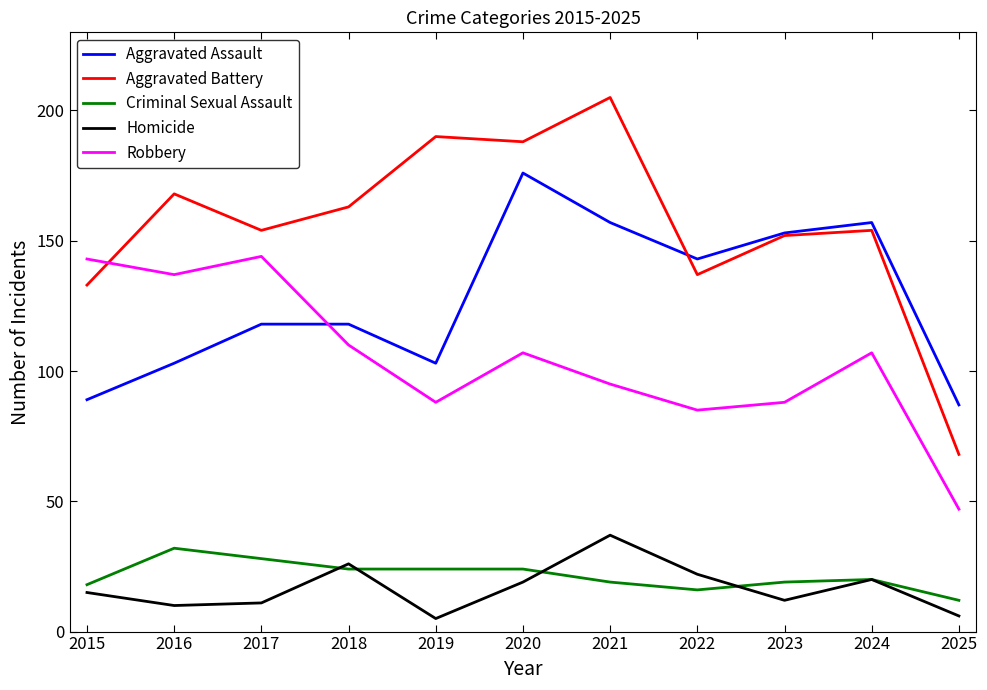

What is the spread (max minus min) of values at 2025?

81